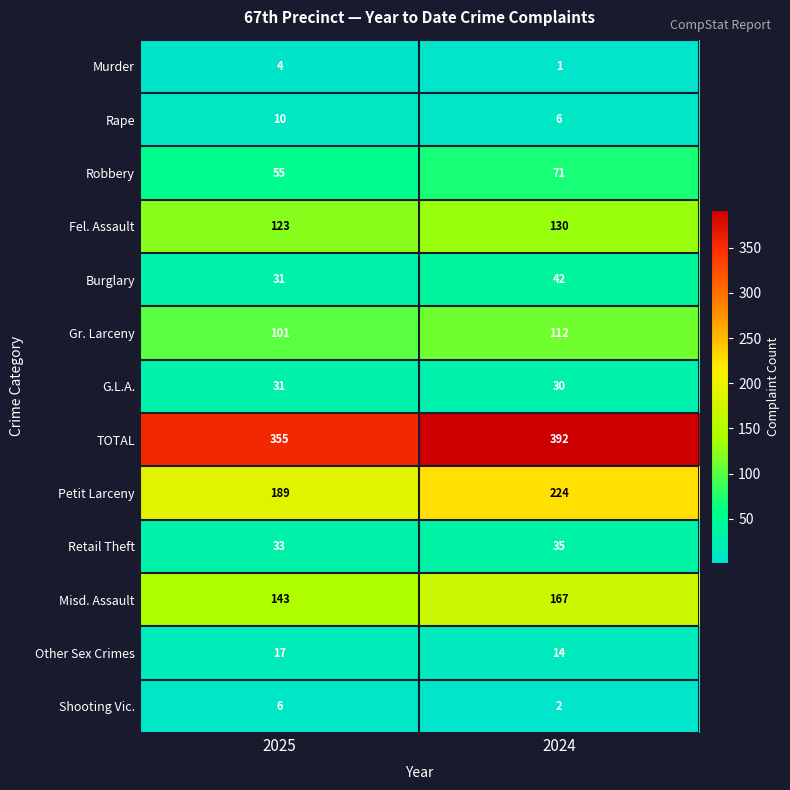

Which series has the largest range (max minus min)?

TOTAL